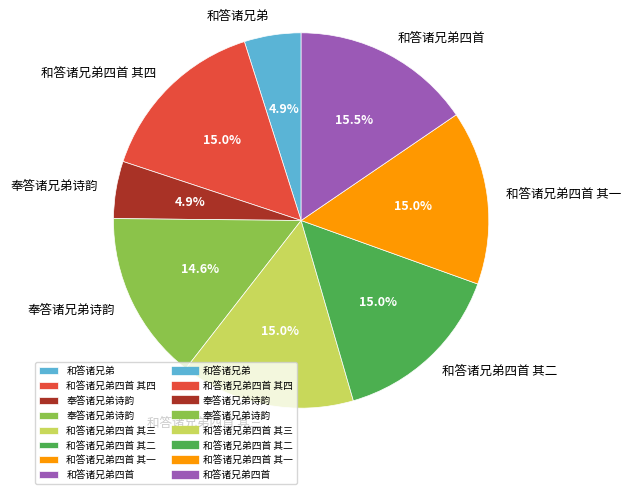

Is there any slice that represents more than half of the pie?

No